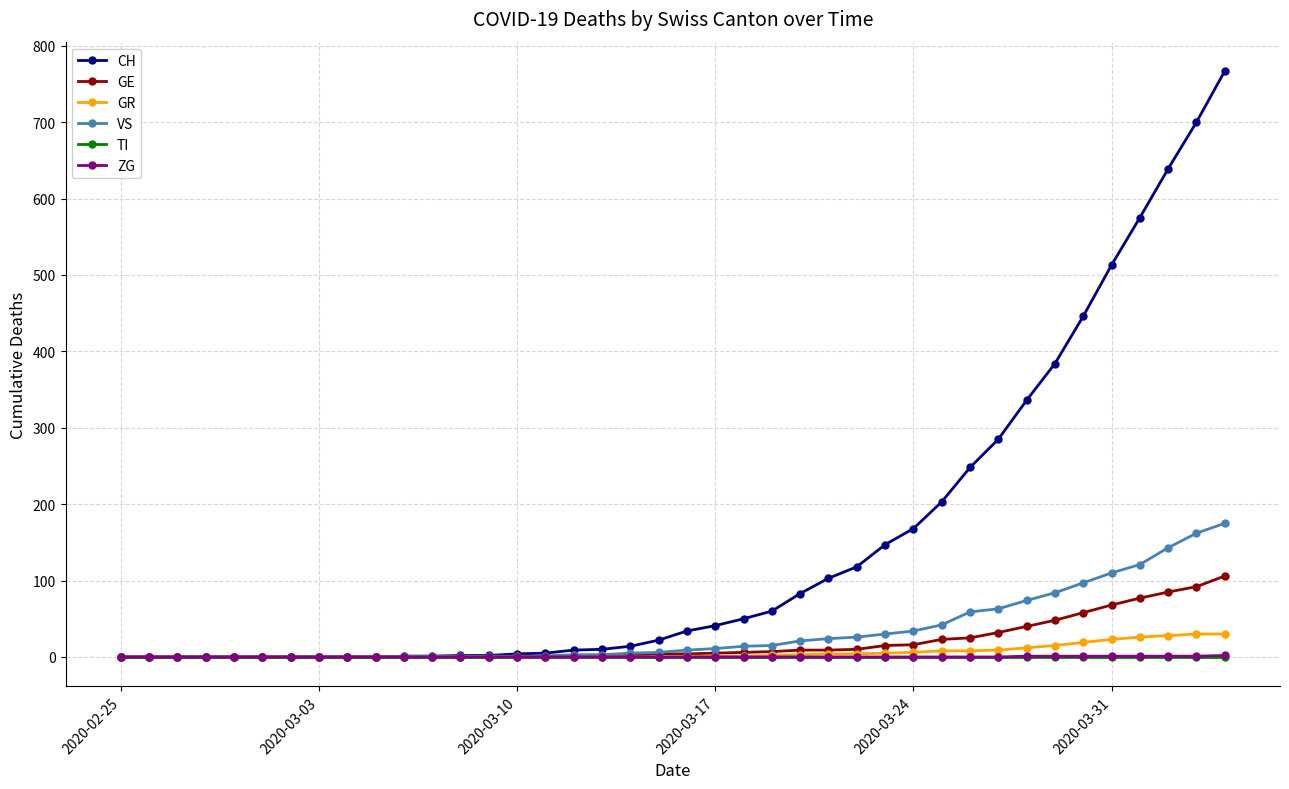

Which series has the largest total across all categories?

CH